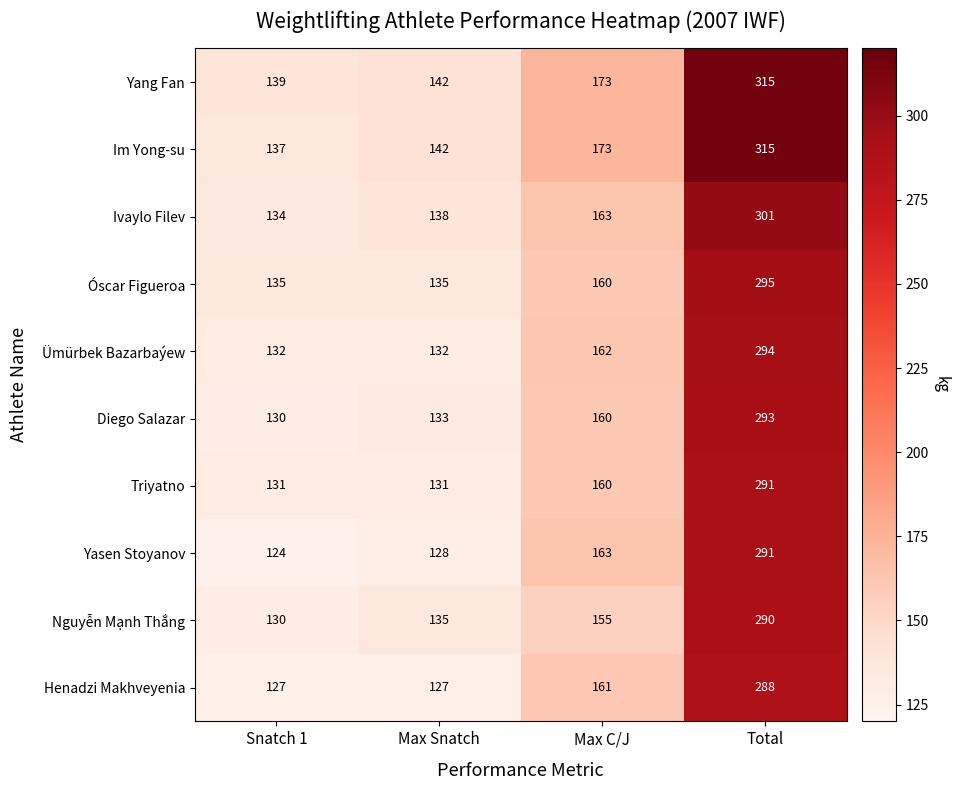

The Henadzi Makhveyenia series shows 288 at Total. True or false?

True